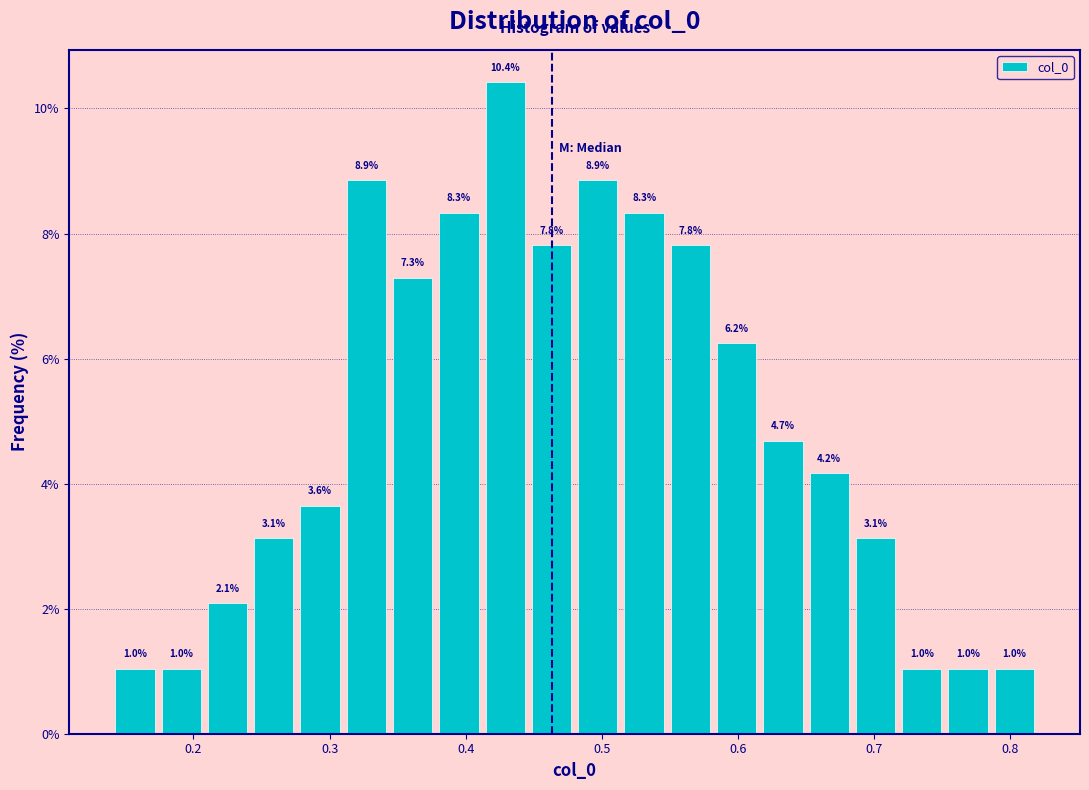

Around what value on the x-axis is the tallest bar? Give the approximate position of its centre, as read against the axis.

0.43